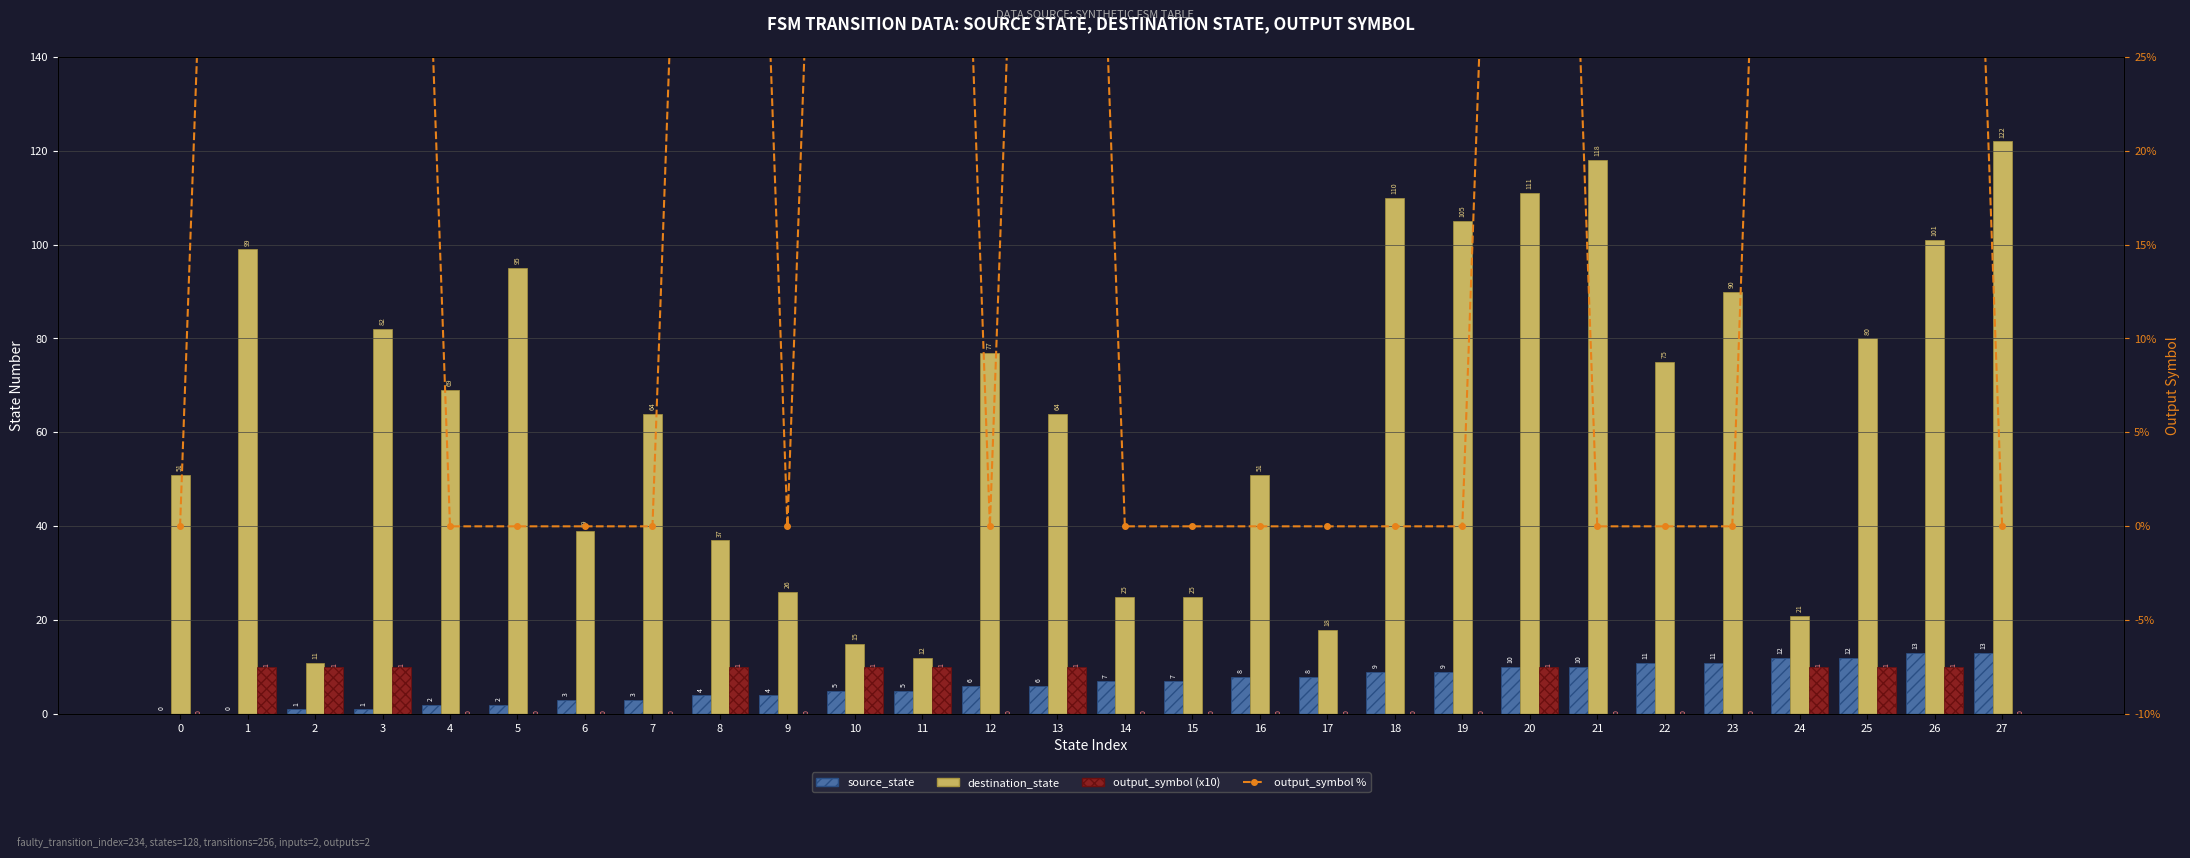

How many series are shown in this chart?

4